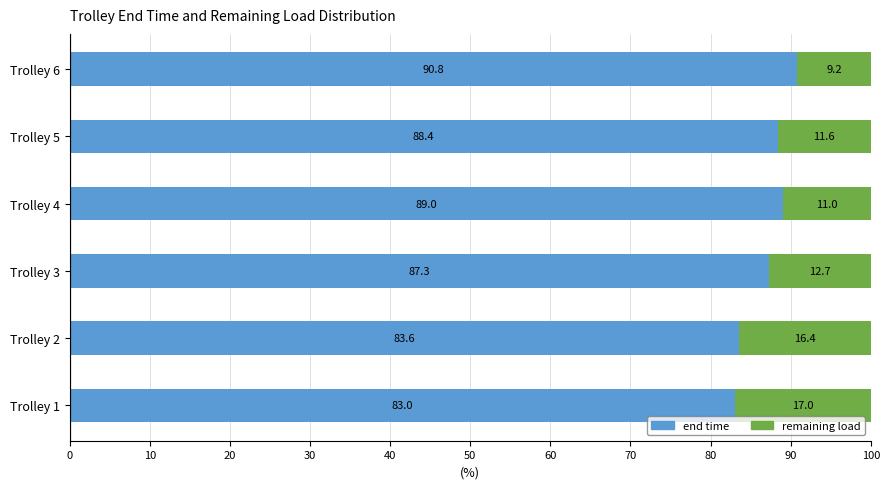

Is it true that end time equals 36.9 at Trolley 6?

False